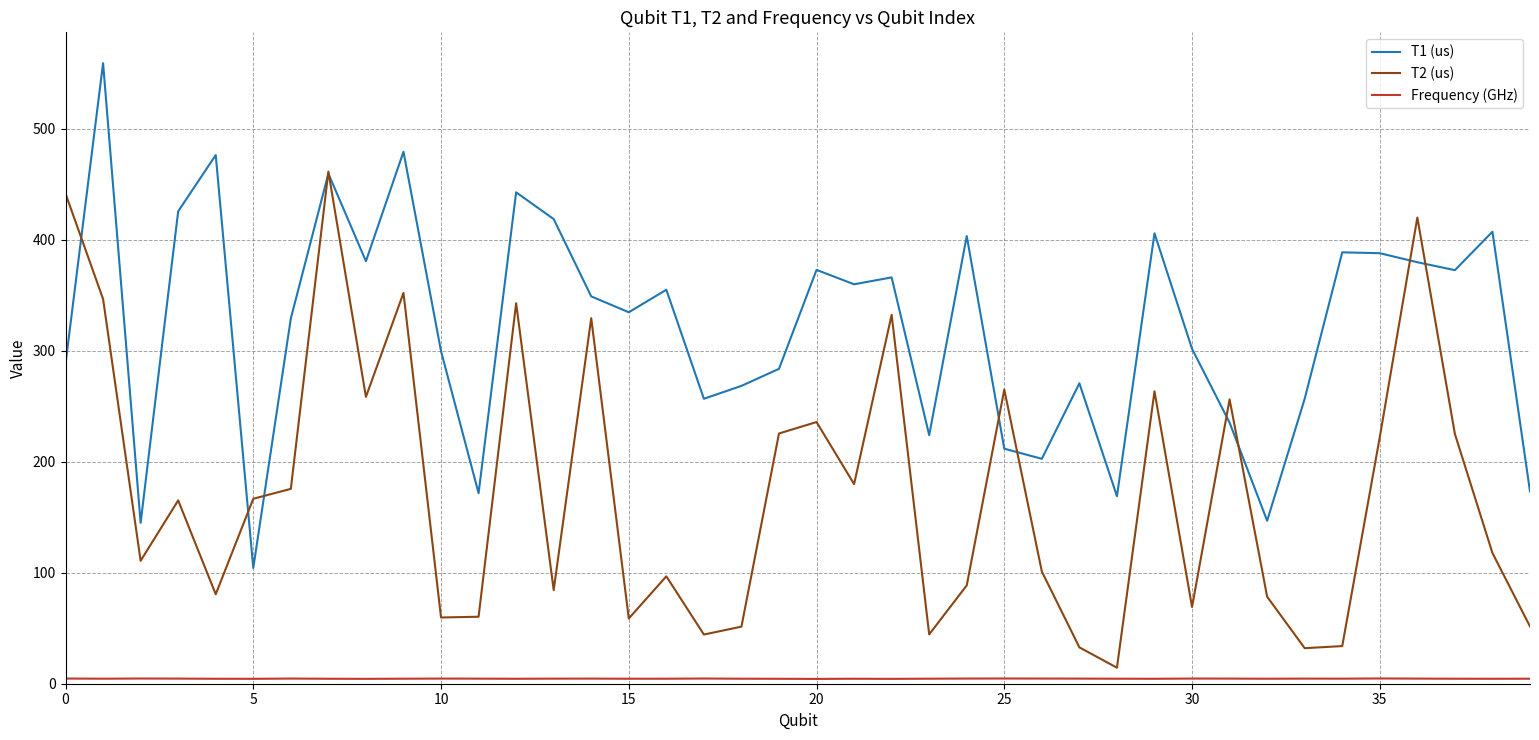

Which series has the largest total across all categories?

T1 (us)